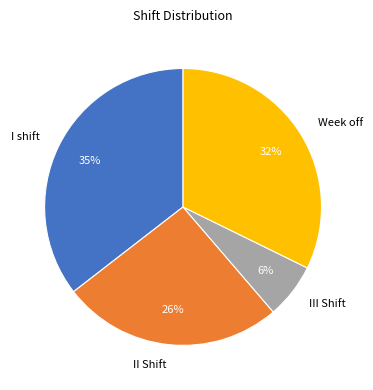

Is it true that Week off is 46% of the pie?

False